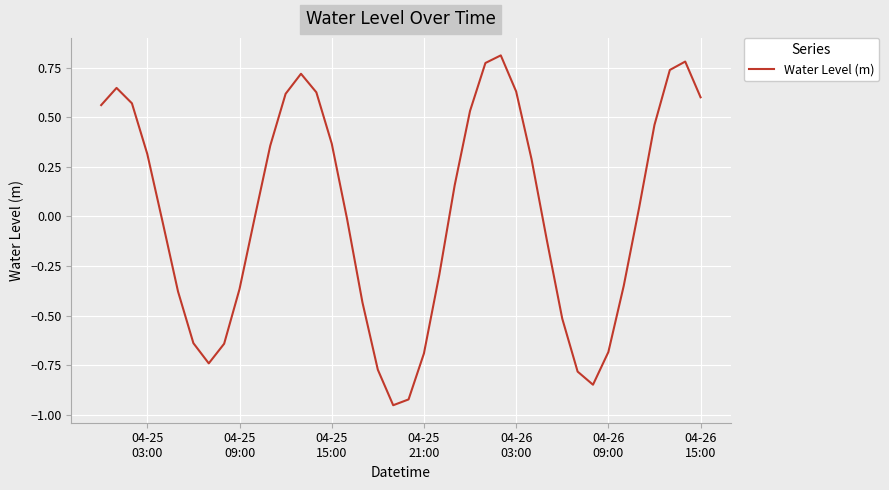

What is the difference between the maximum and minimum values?

1.8